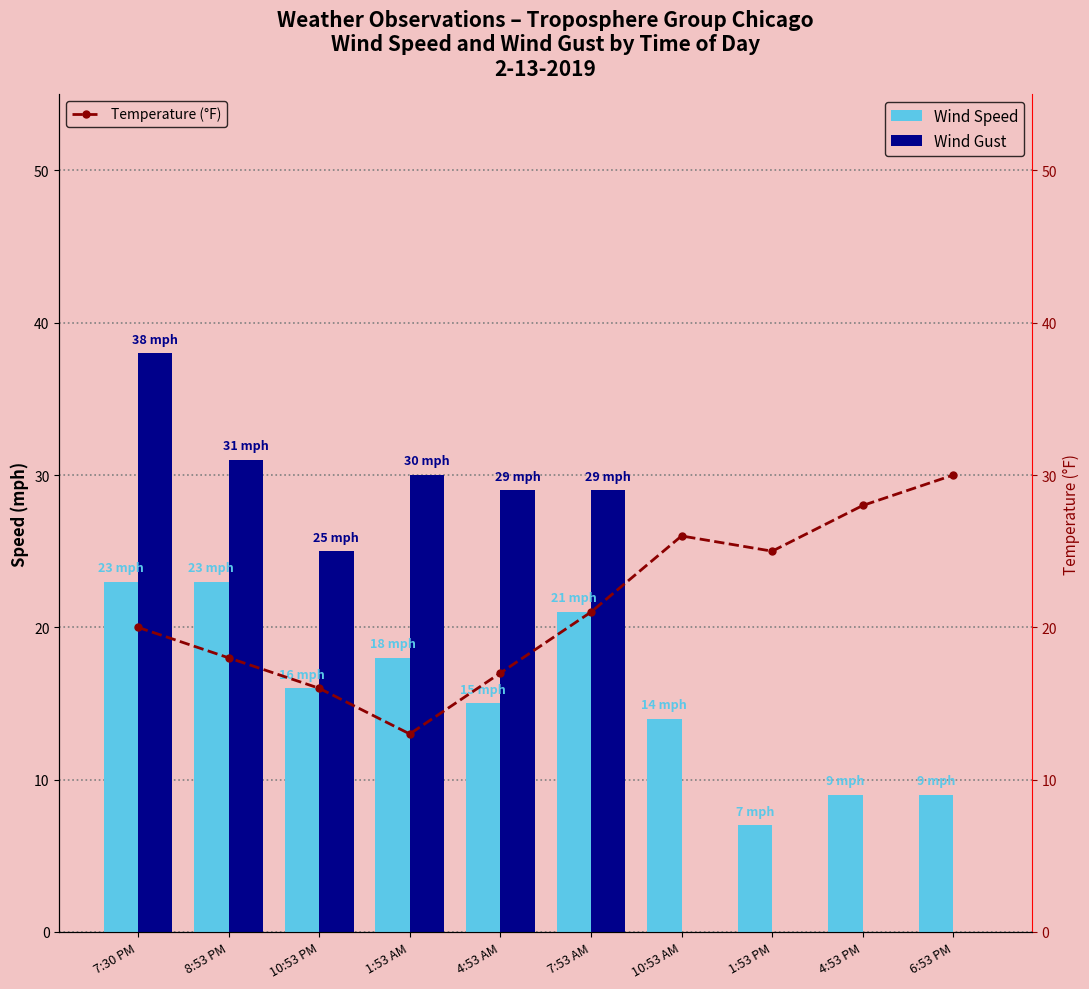

What are all the series names shown in the legend?

Wind Speed, Wind Gust, Temperature (°F)